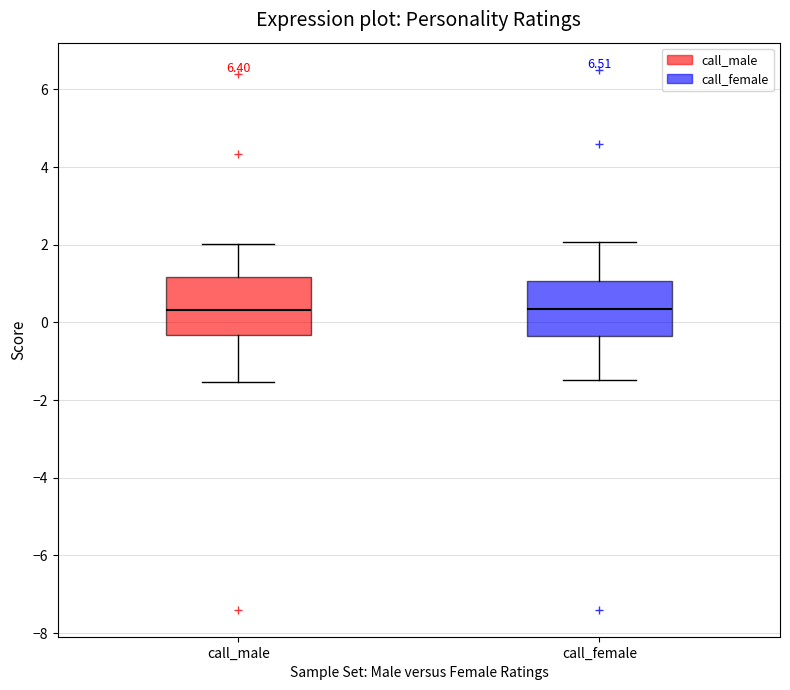

Reading left to right, read every box against the y-axis: the position of its median line, the range the box covers, and the ends of its whiskers. The values are not printed on the chart, so give them approximately, as read against the axis.

call_male: median 0.4, box -0.4 to 1.2, whiskers -1.6 to 2.0
call_female: median 0.4, box -0.4 to 1.0, whiskers -1.4 to 2.0